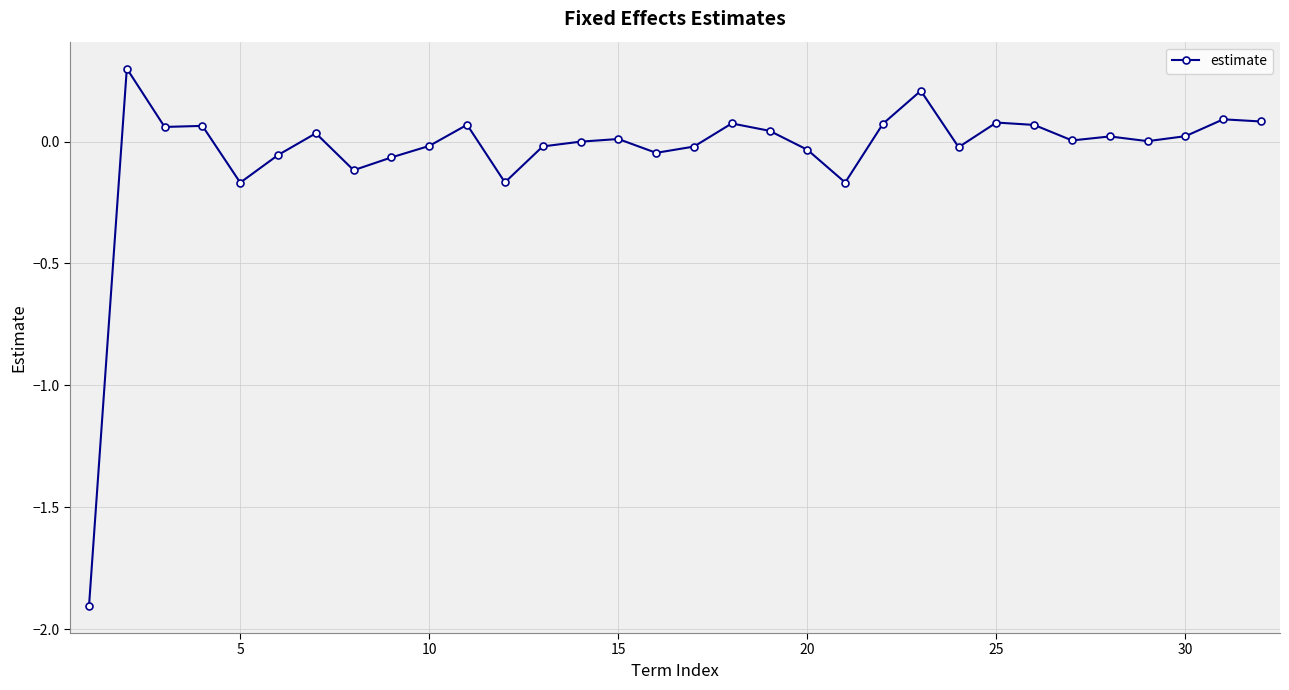

What is the greatest value displayed?

0.3